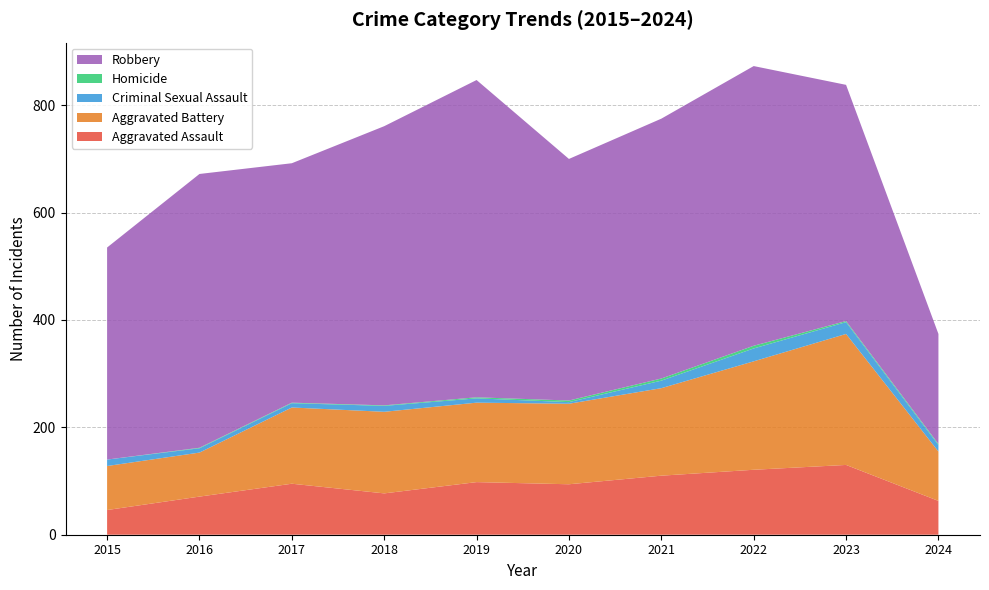

Reading left to right, transcribe all the data shown in this chart.

Aggravated Assault: 46	71	95	77	98	94	110	121	130	63
Aggravated Battery: 82	82	142	152	148	150	163	202	244	92
Criminal Sexual Assault: 12	8	8	11	8	3	14	24	22	12
Homicide: 0	1	1	1	2	3	4	5	2	2
Robbery: 395	510	446	520	591	450	484	521	440	205